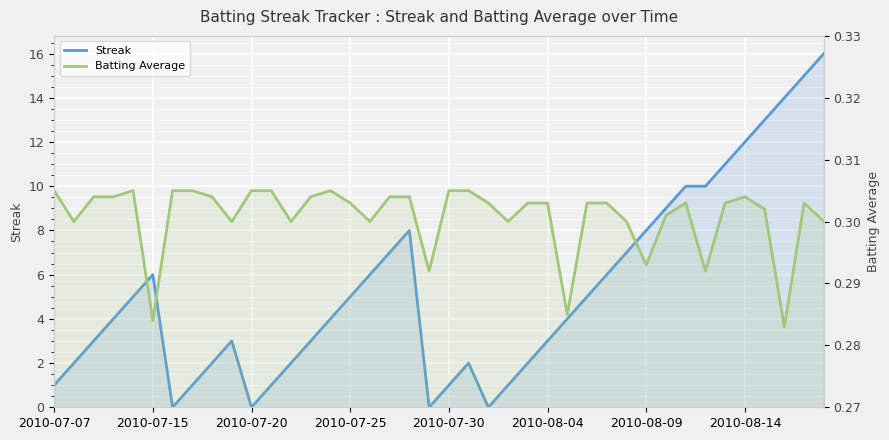

Which series ends up on top after the final intersection of Batting Average and Streak?

Streak